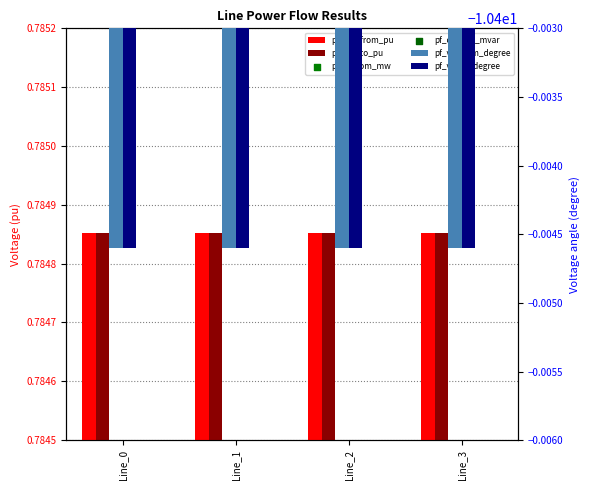

Which series has the largest total across all categories?

pf_vm_to_pu